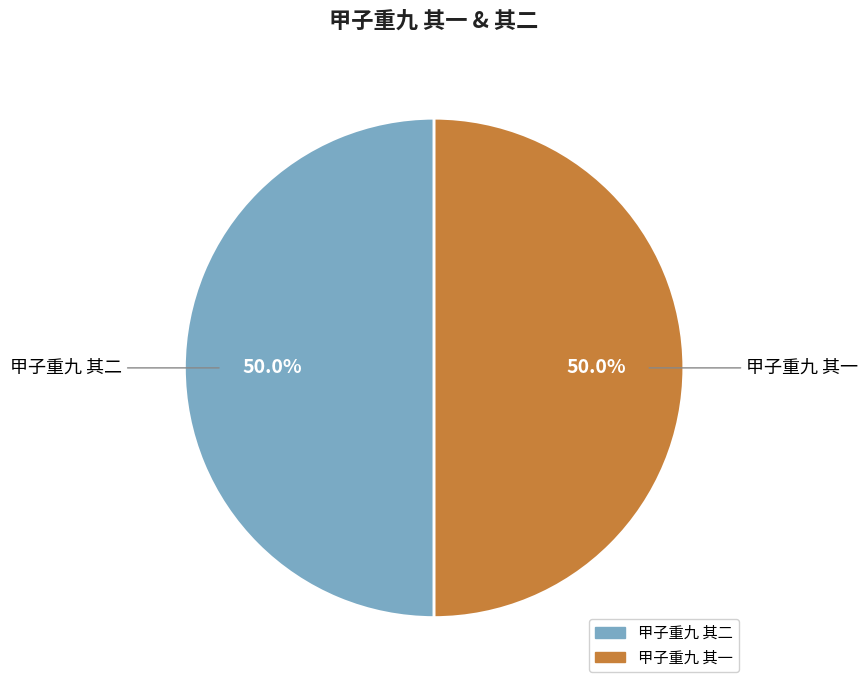

How much of the chart is everything except 甲子重九 其一?

50.0%